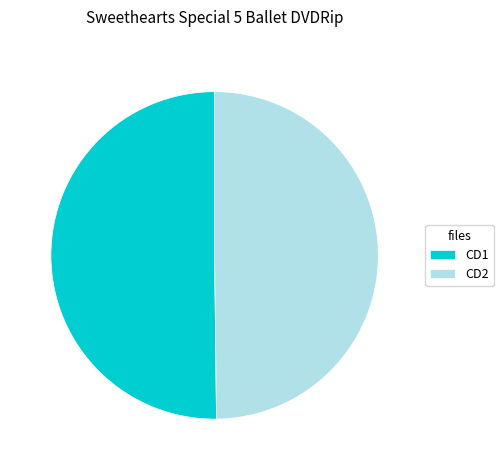

Do CD2 and CD1 together represent more than half of the pie?

Yes